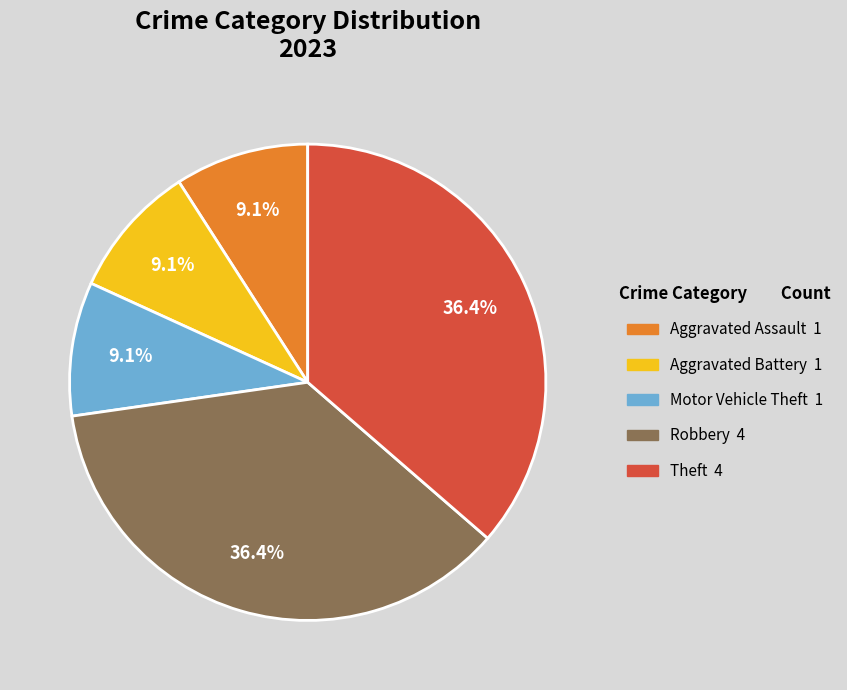

Approximately how many times larger is the value at Aggravated Battery 1 compared to Motor Vehicle Theft 1?

1.0